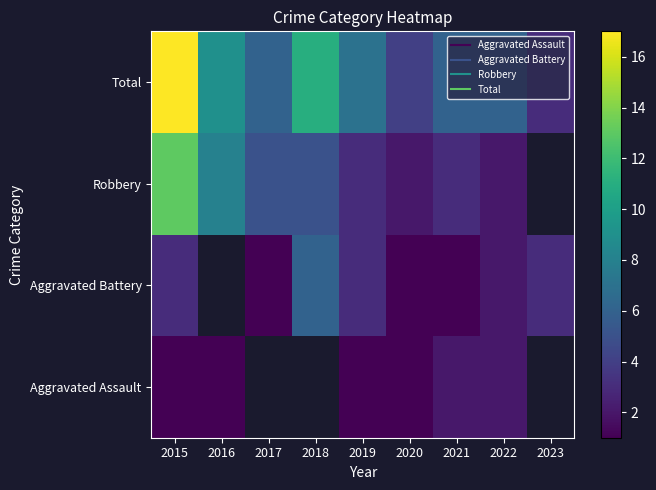

How many values in the Aggravated Battery series exceed 1?

5